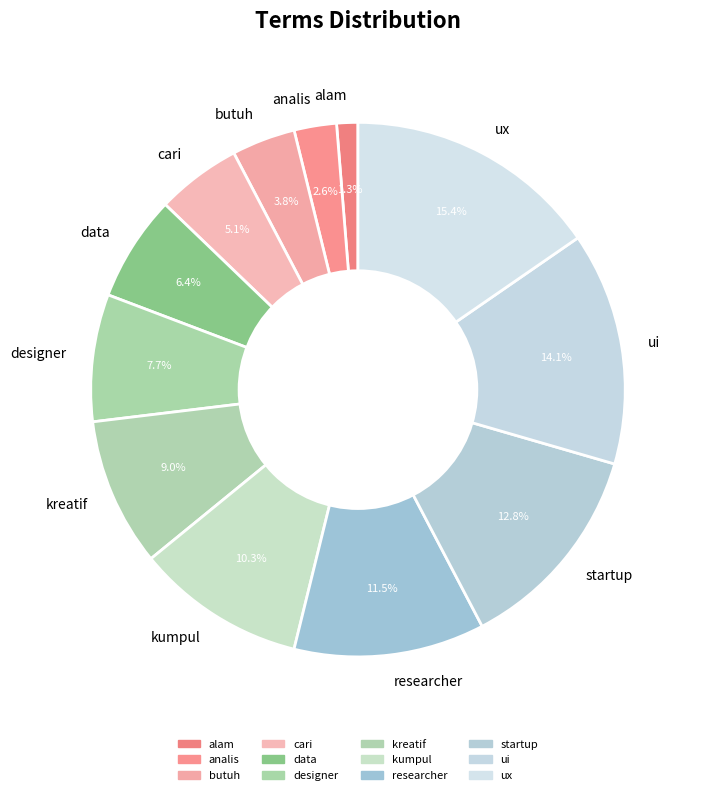

Is there a majority slice in this chart?

No